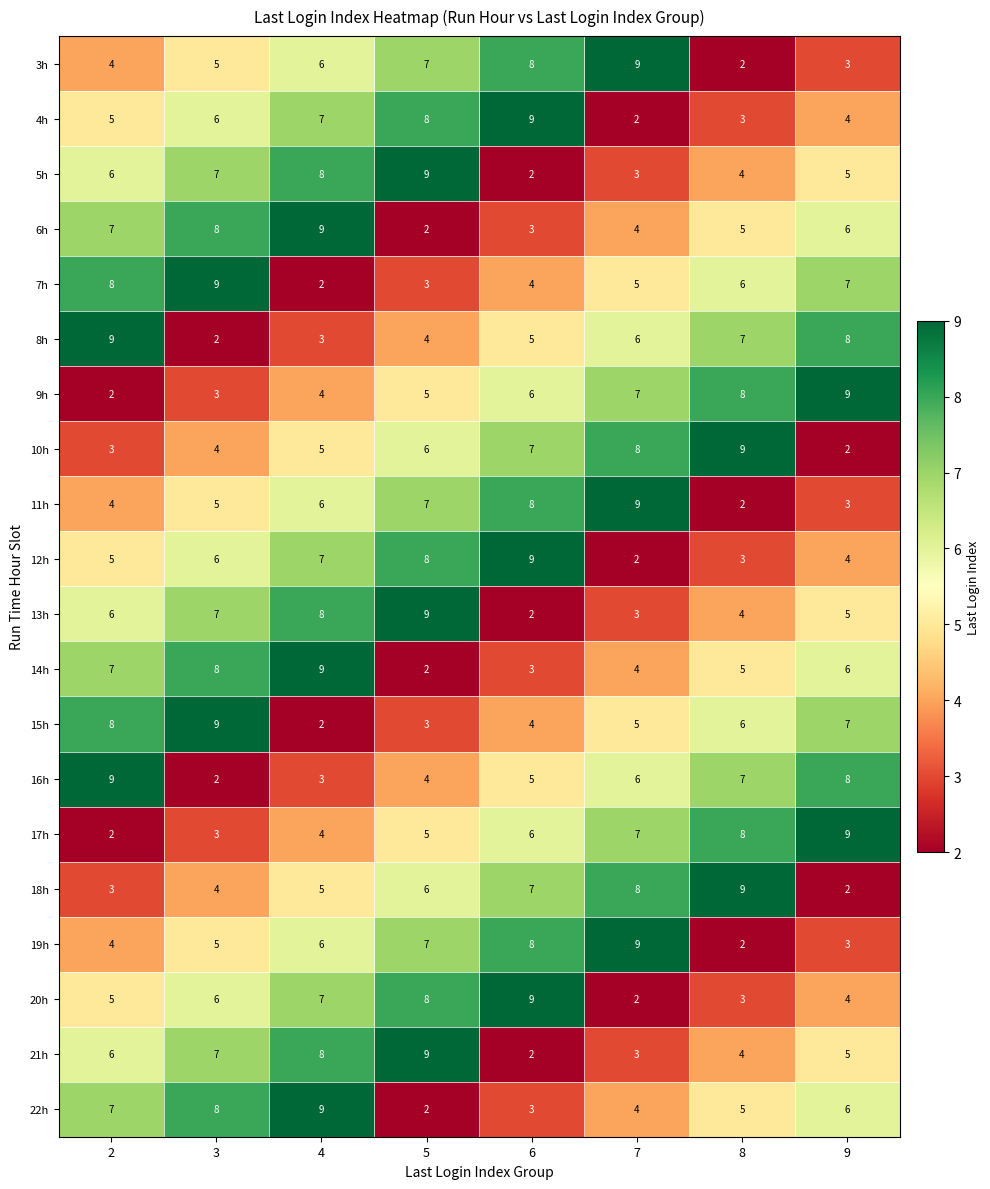

What is the spread (max minus min) of values at 4?

7